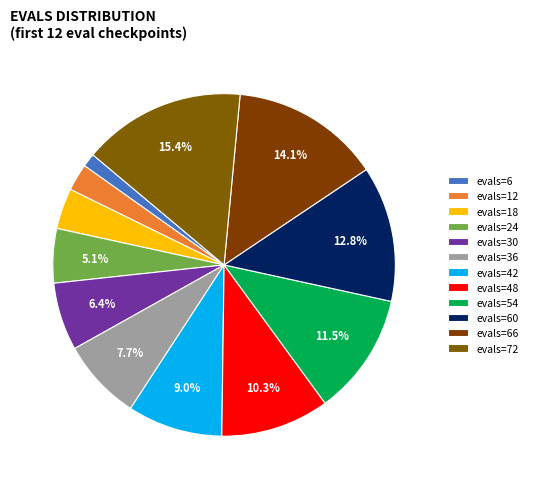

How many slices are in this pie chart?

12